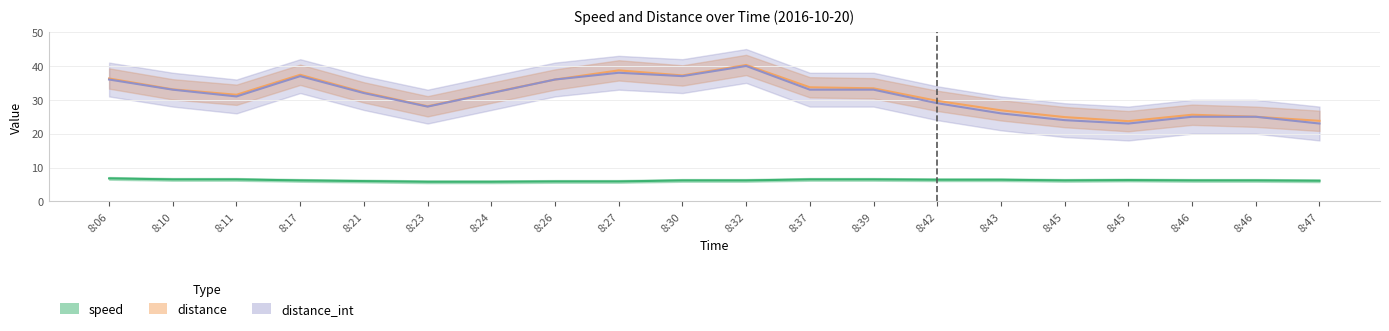

What is the average value of the speed series?

6.2